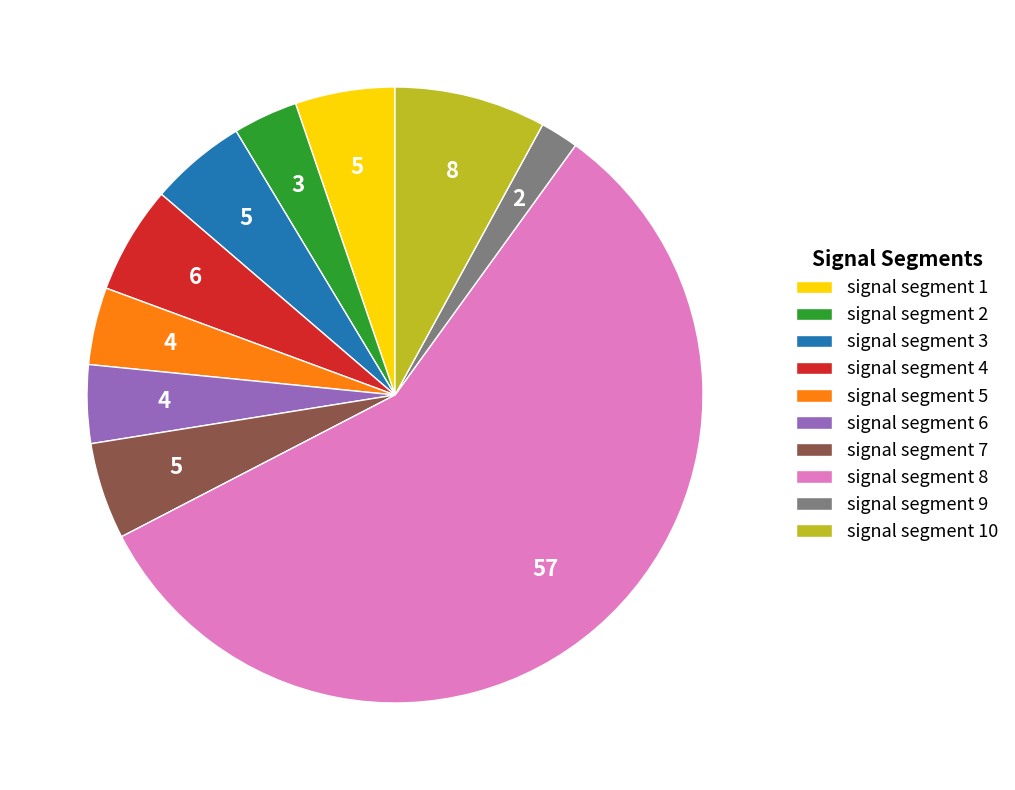

Does any single category account for the majority?

Yes